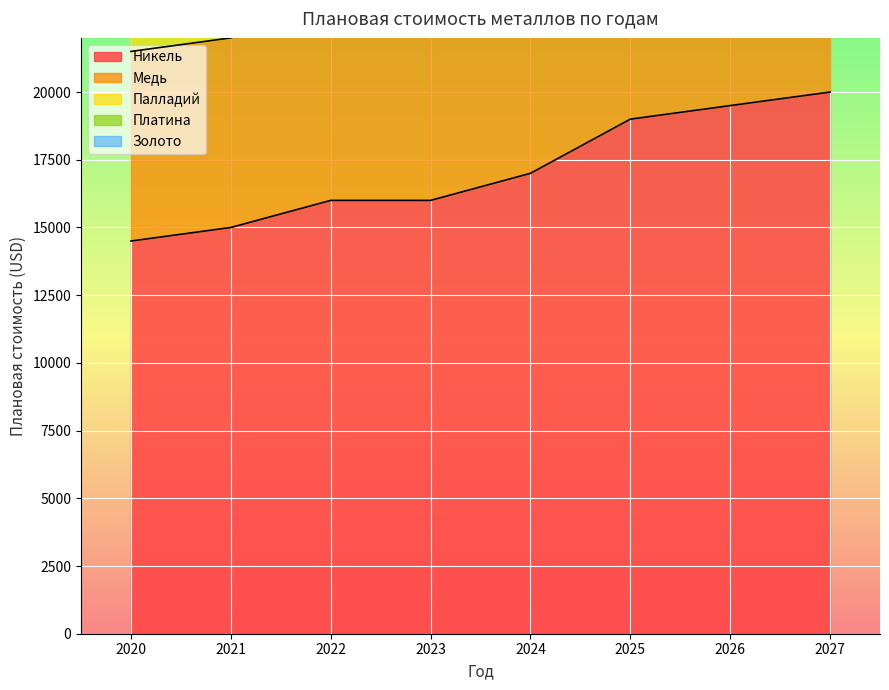

True or false: Палладий has more than 1 points higher than both neighbors.

False